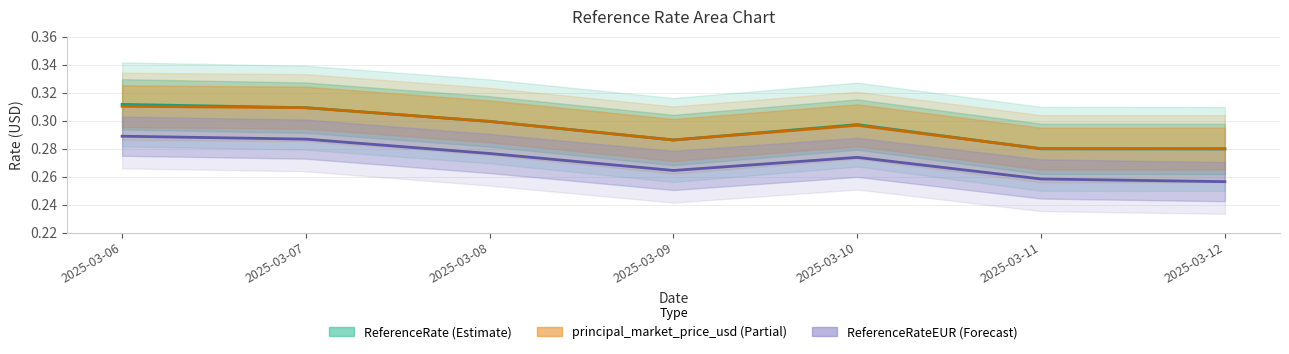

True or false: ReferenceRate (Estimate) and ReferenceRateEUR (Forecast) cross at least once.

False